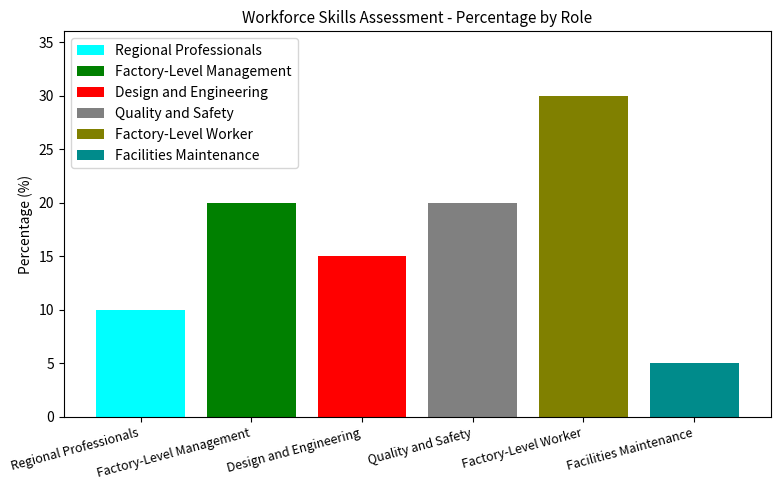

How many bars are there in total?

6